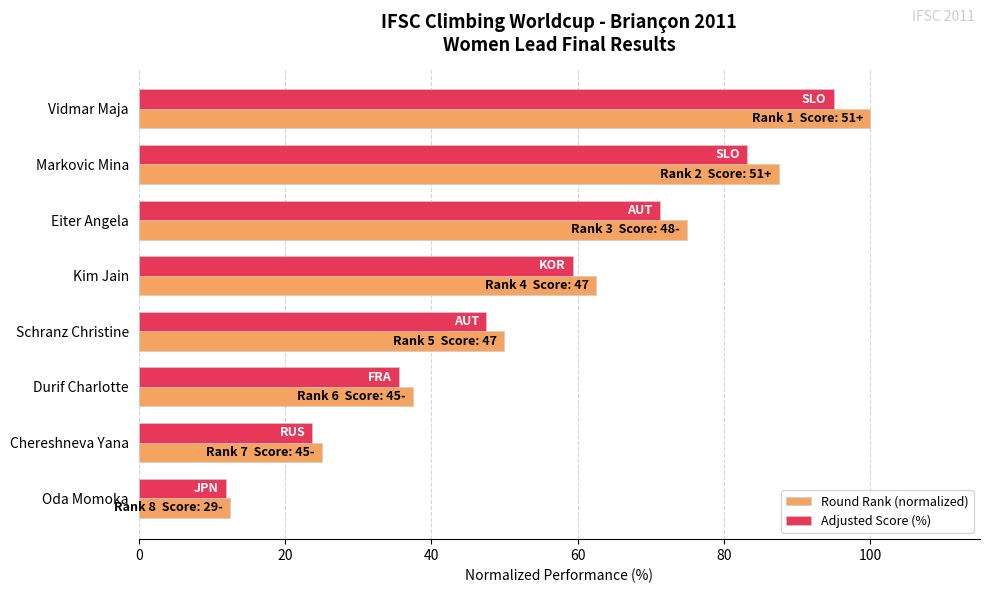

How many distinct data groups are displayed?

2